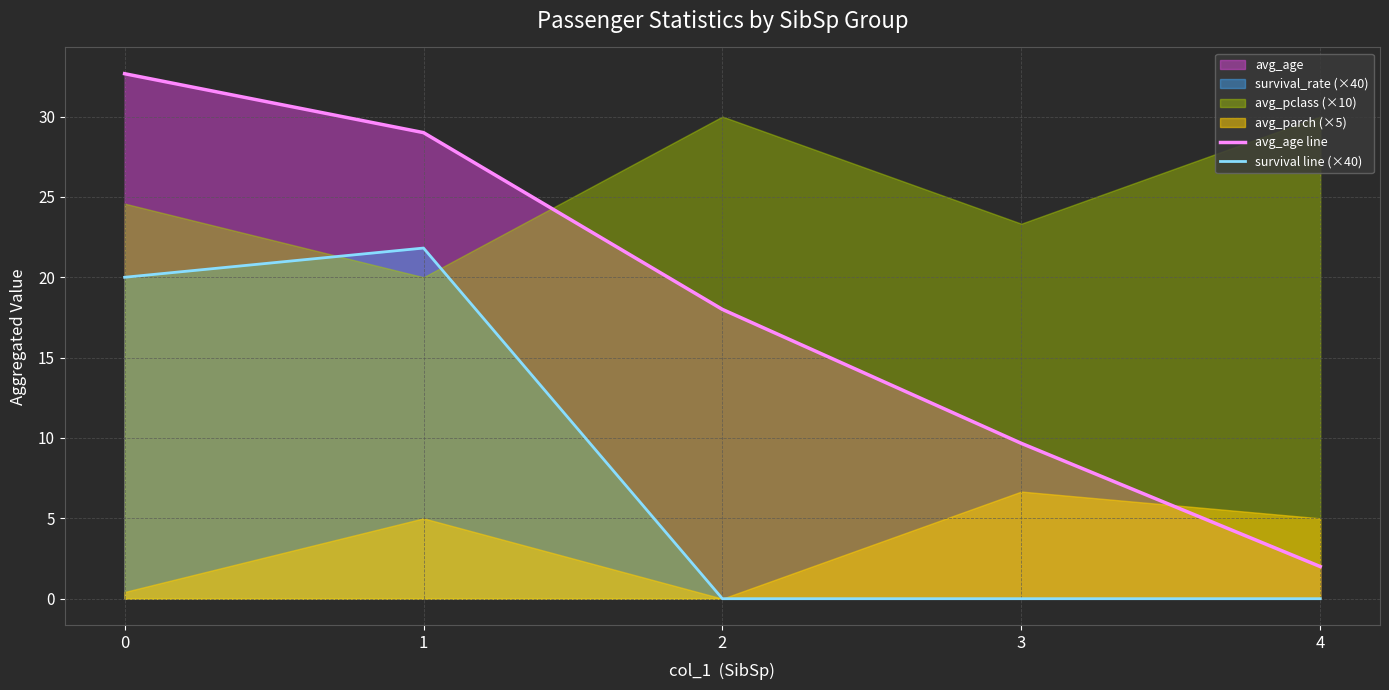

How many data points in avg_age line are above 18?

2